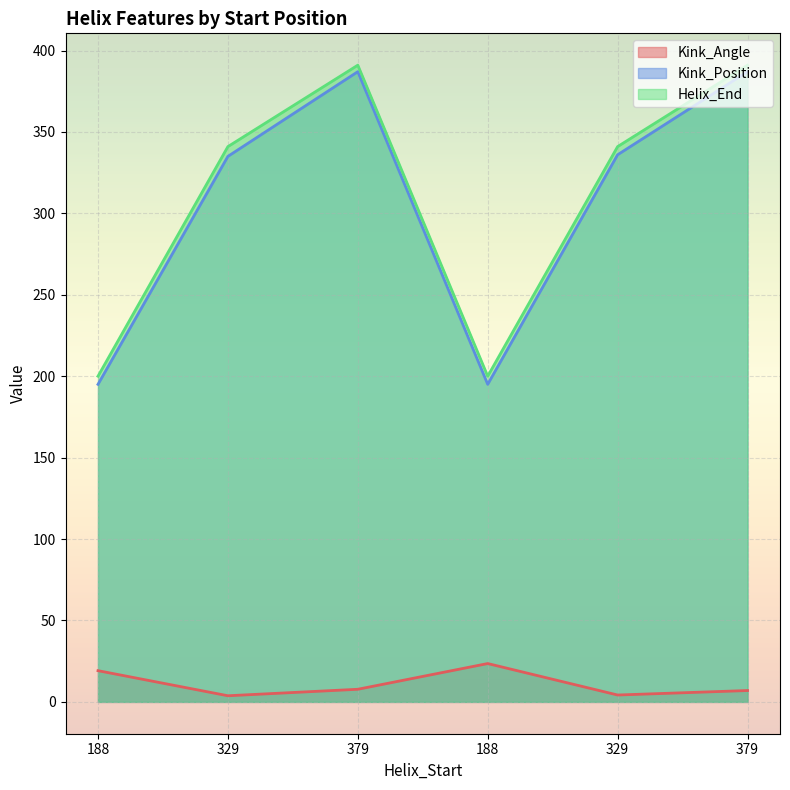

True or false: Kink_Angle has a value of 23.5 at 188.

True